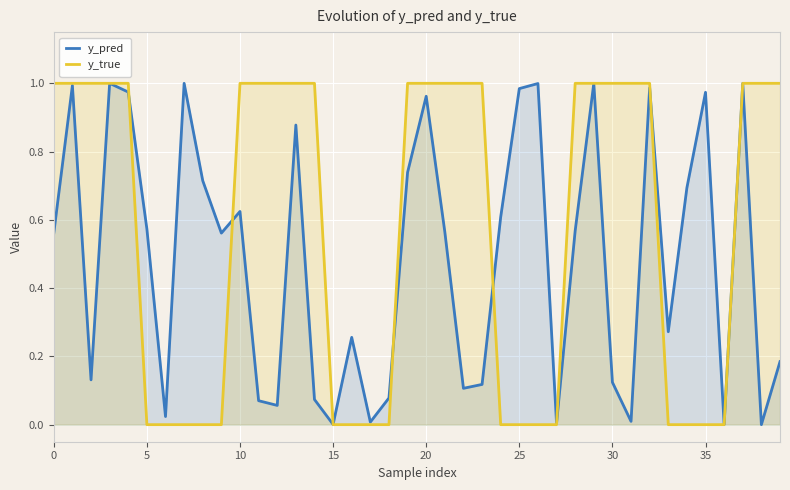

What is the average value of the y_true series?

0.6